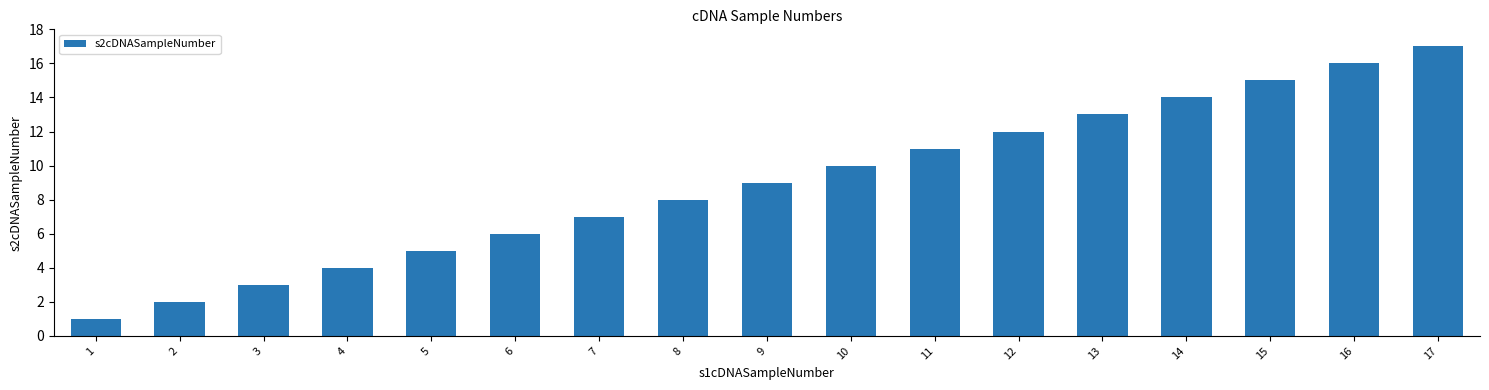

What is the value of the 1st bar from the left?

1